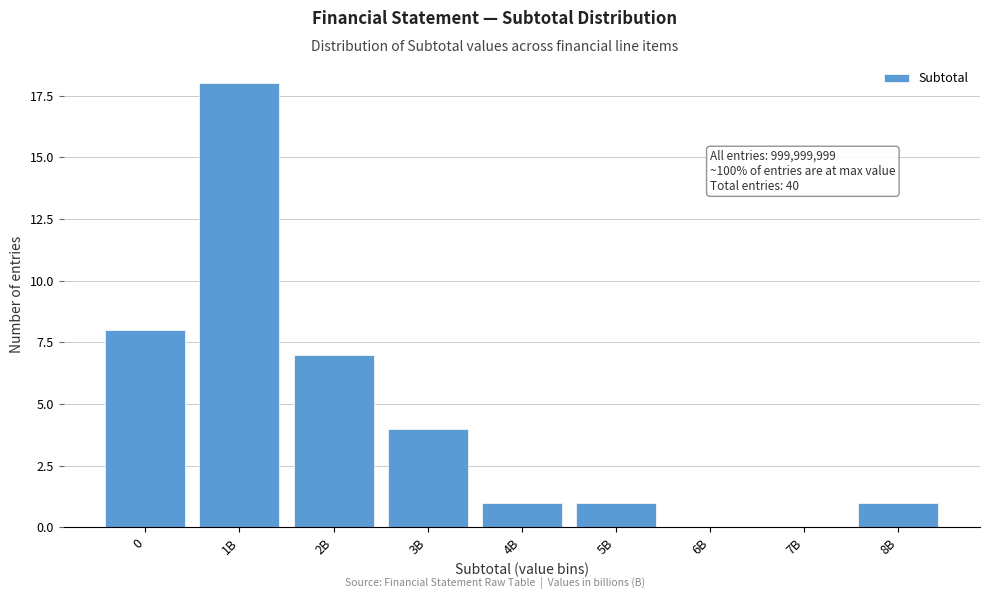

Reading left to right, extract all data points from this chart.

0=8	1B=18	2B=7	3B=4	4B=1	5B=1	6B=0	7B=0	8B=1